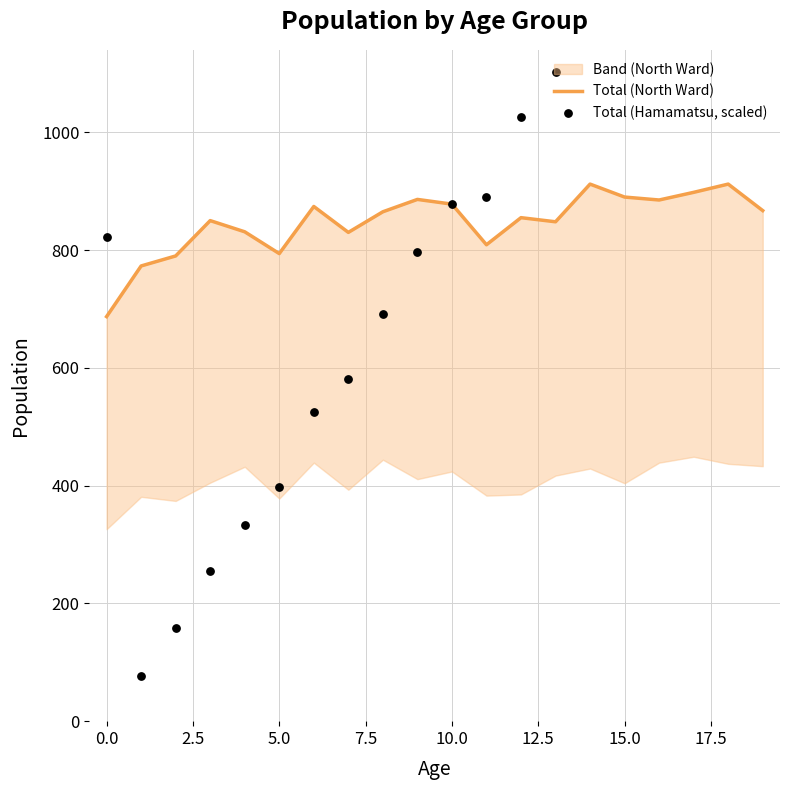

Which series reaches the maximum Y coordinate?

Total (Hamamatsu, scaled)